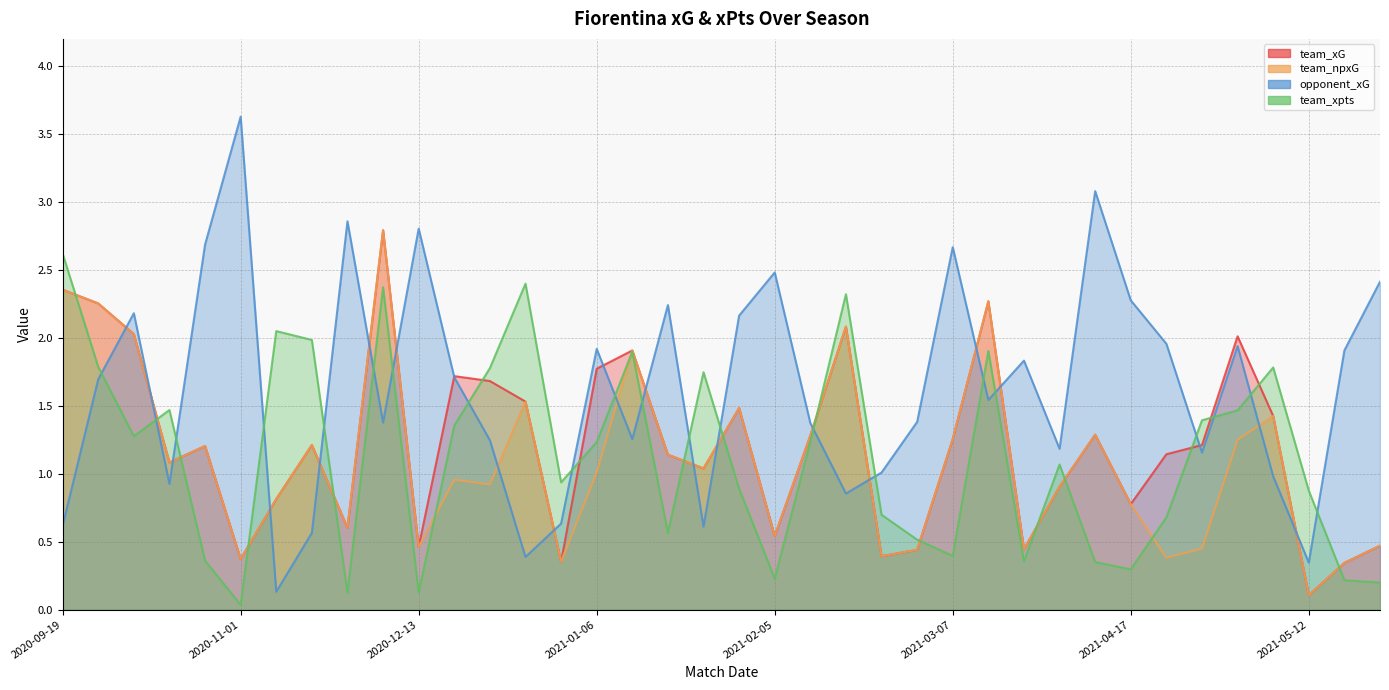

Is the value of team_xpts at 2021-04-17 greater than the value of opponent_xG at 2020-12-22?

No